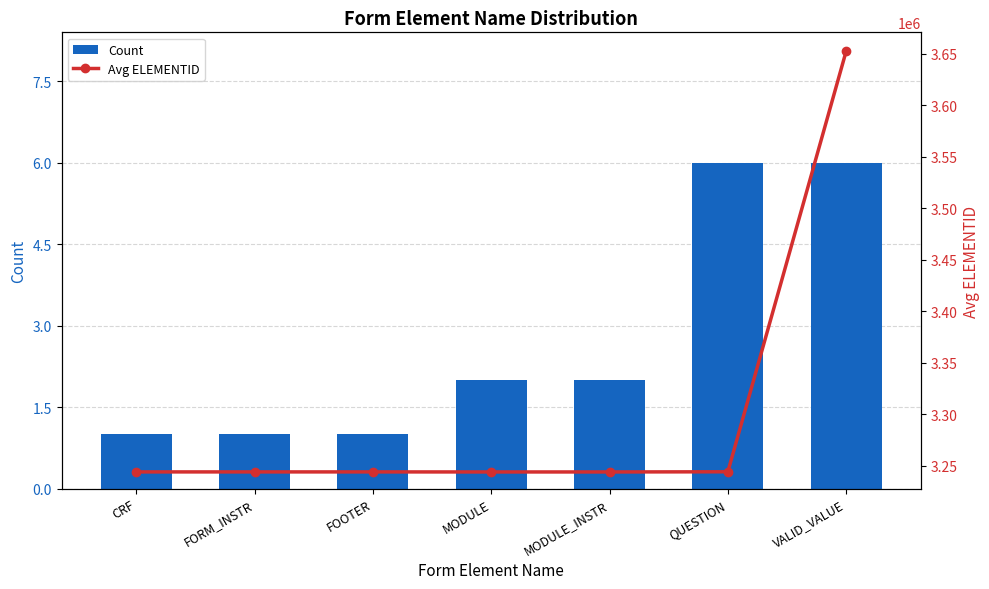

Which series has the largest range (max minus min)?

Avg ELEMENTID